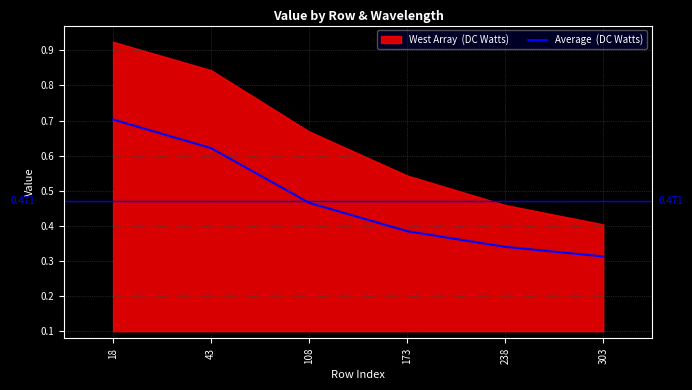

The chart shows a value of 0.4 at 173. True or false?

True